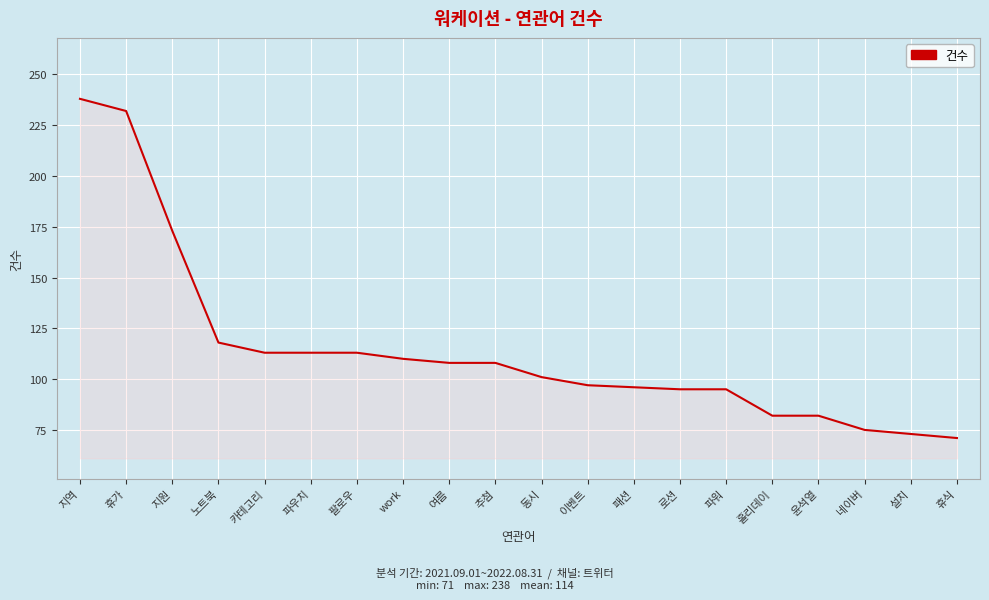

How many lines are shown in the chart?

1